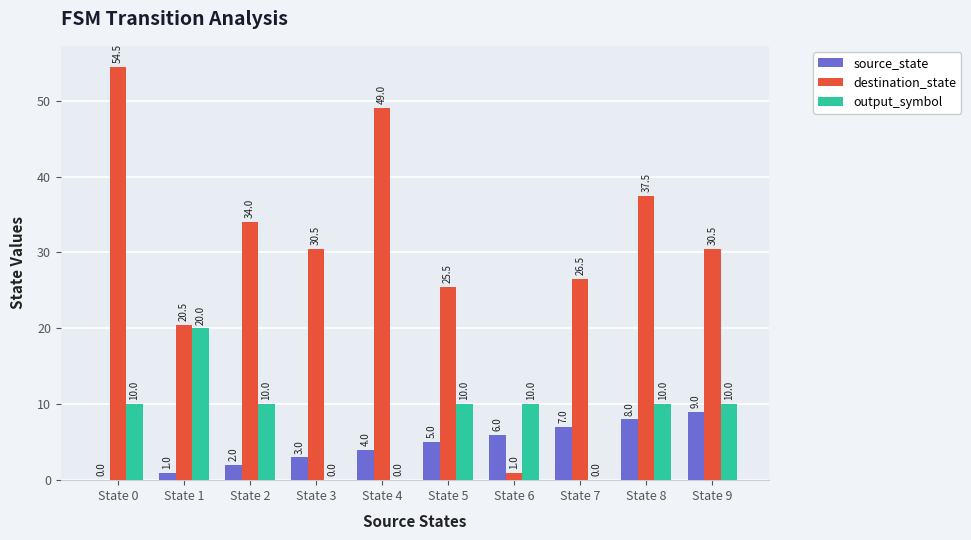

What value does the output_symbol series have at State 6?

10.0